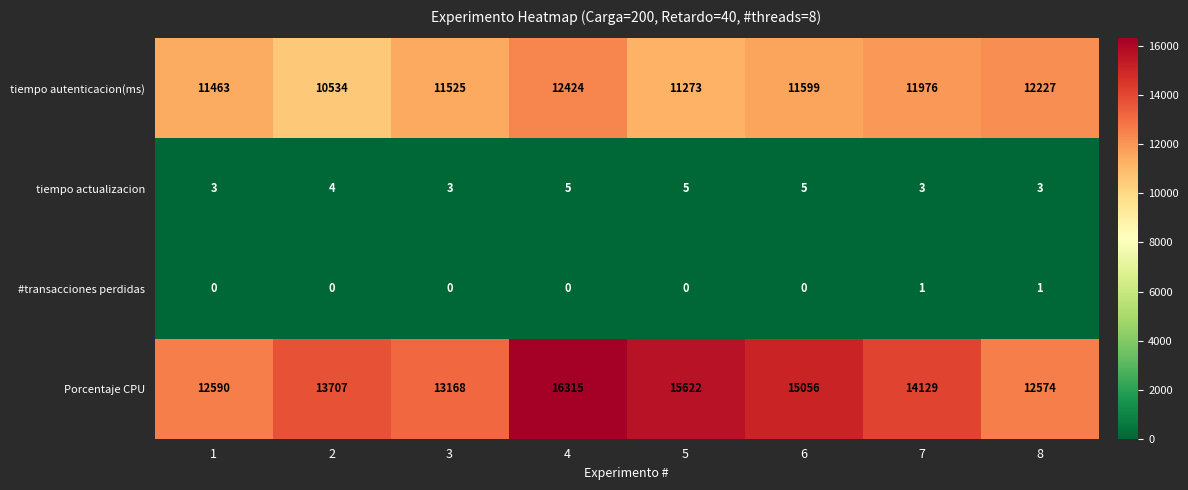

At which category is the sum across all series the highest?

4